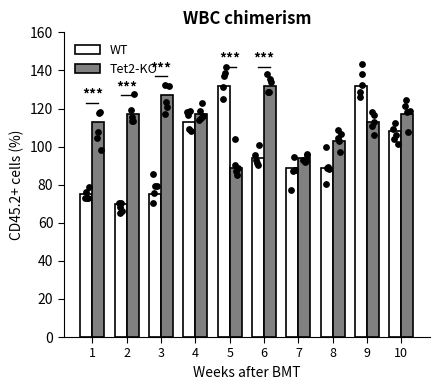

At how many categories does at least one series exceed 126?

4